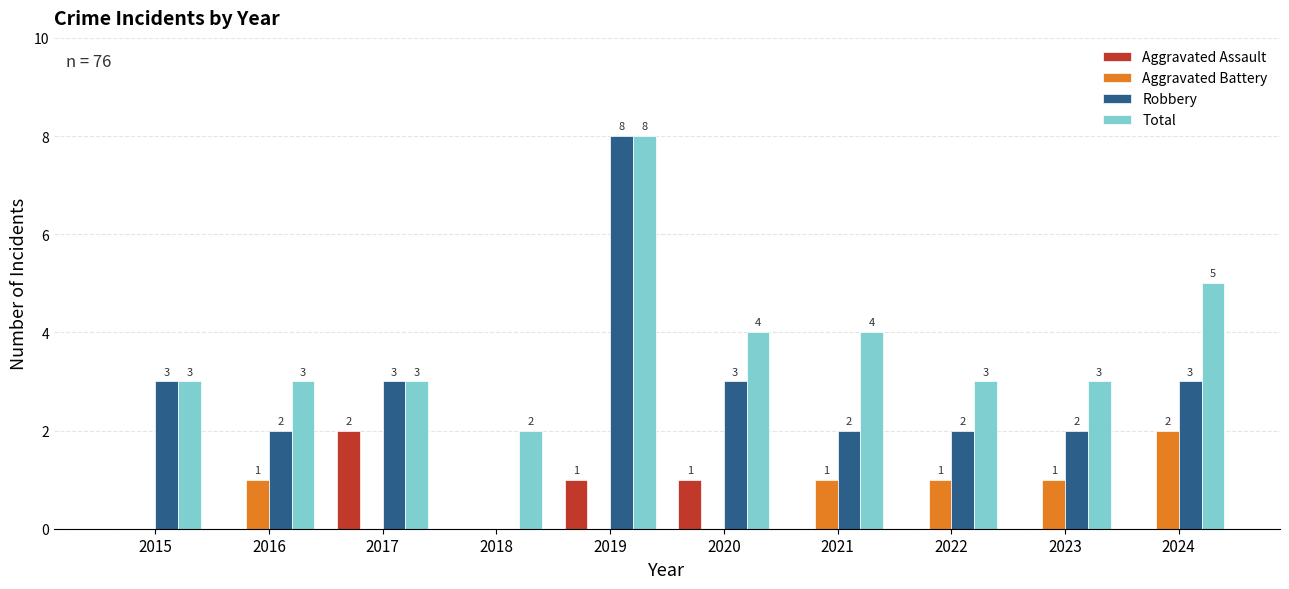

At which label does Robbery reach its peak?

2019